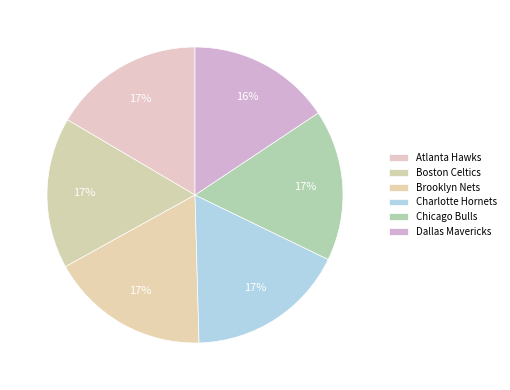

Count the number of slices in the pie.

6